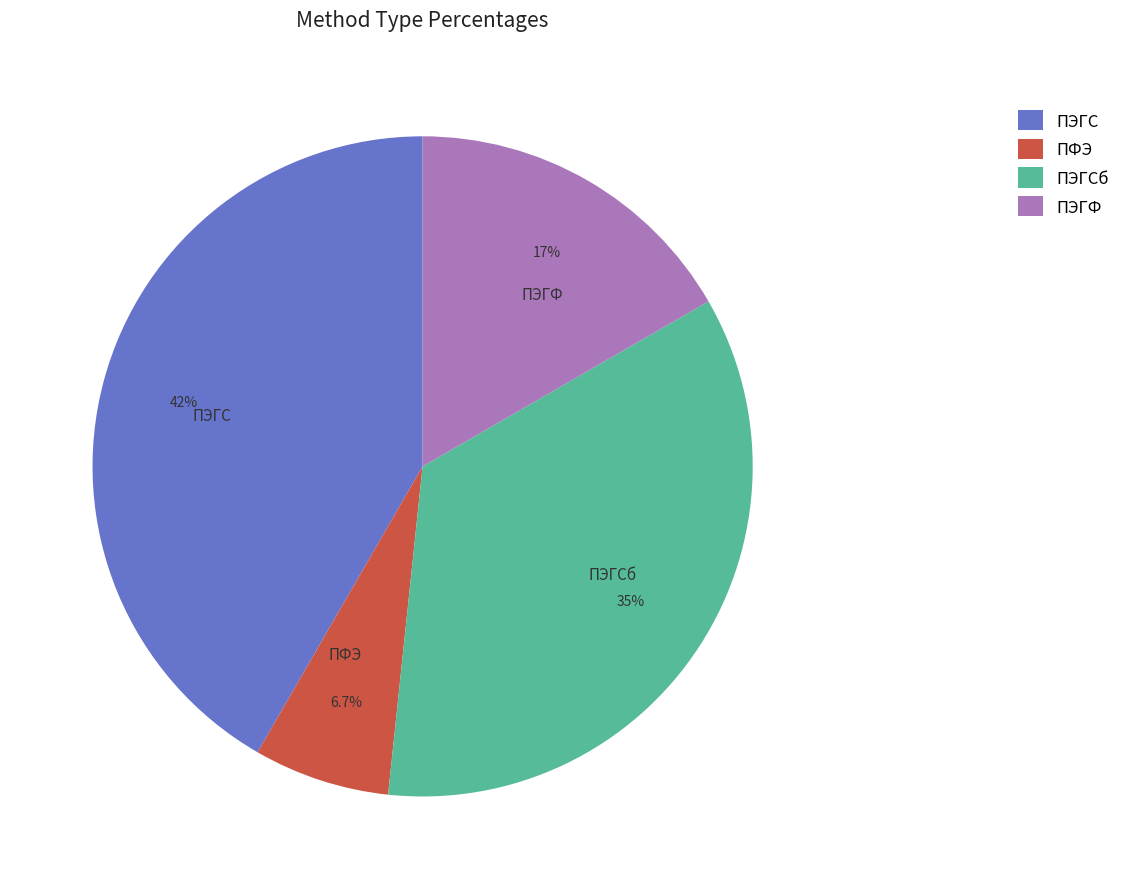

Which category has the smallest portion of the pie?

ПФЭ